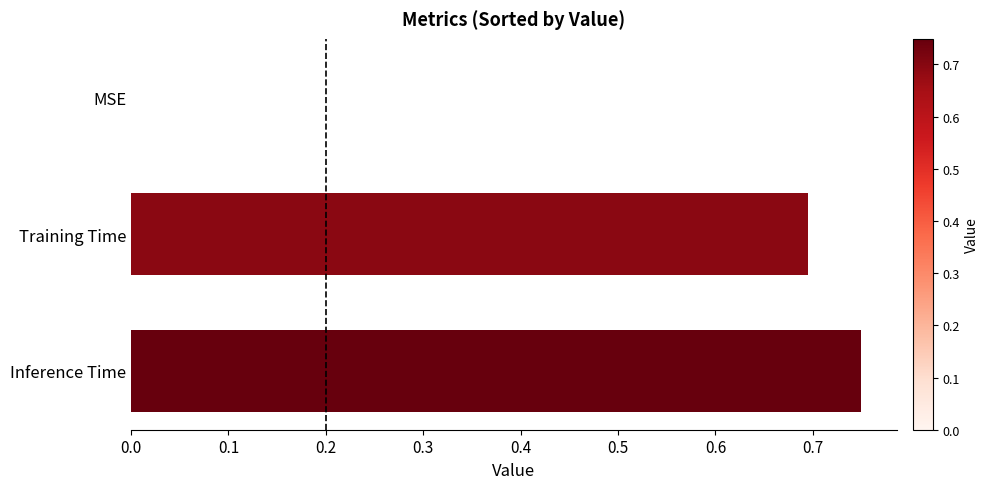

Which has a higher value, Training Time or Inference Time?

Inference Time